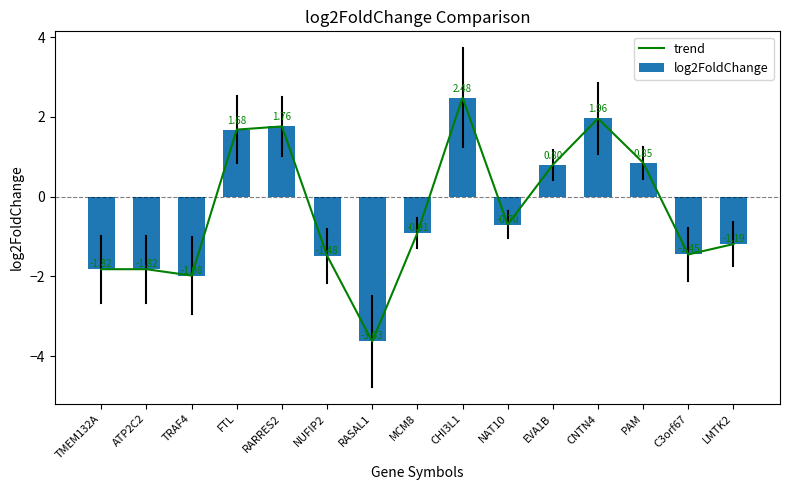

Reading left to right, extract all data points from this chart.

trend: -1.8	-1.8	-2.0	1.7	1.8	-1.5	-3.6	-0.9	2.5	-0.7	0.8	2.0	0.8	-1.4	-1.2
log2FoldChange: -1.8	-1.8	-2.0	1.7	1.8	-1.5	-3.6	-0.9	2.5	-0.7	0.8	2.0	0.8	-1.4	-1.2